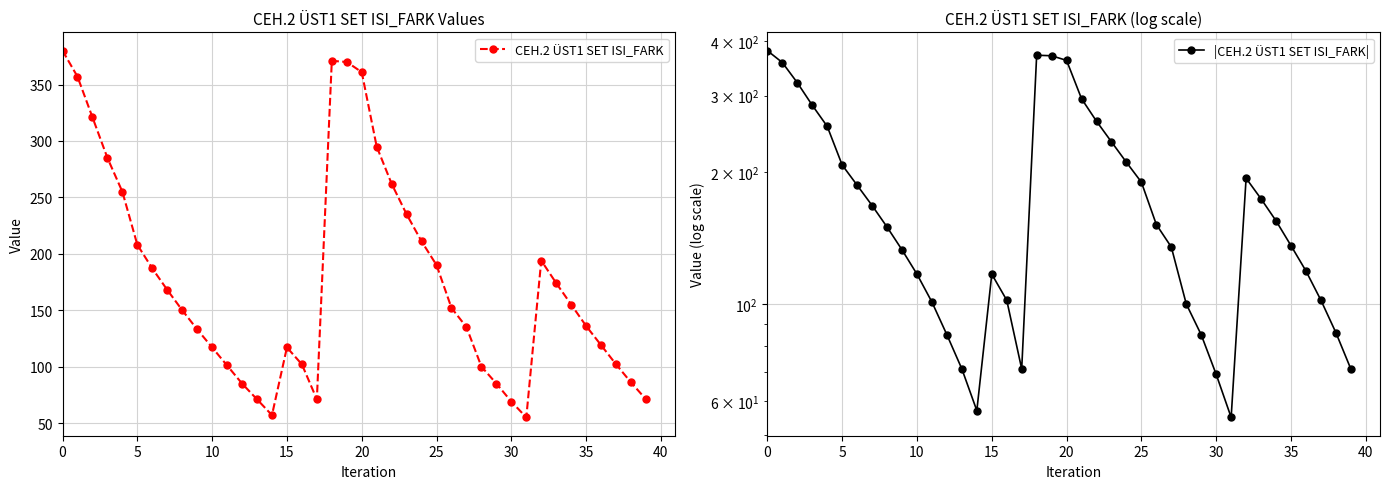

Which series has the widest spread of values?

CEH.2 ÜST1 SET ISI_FARK